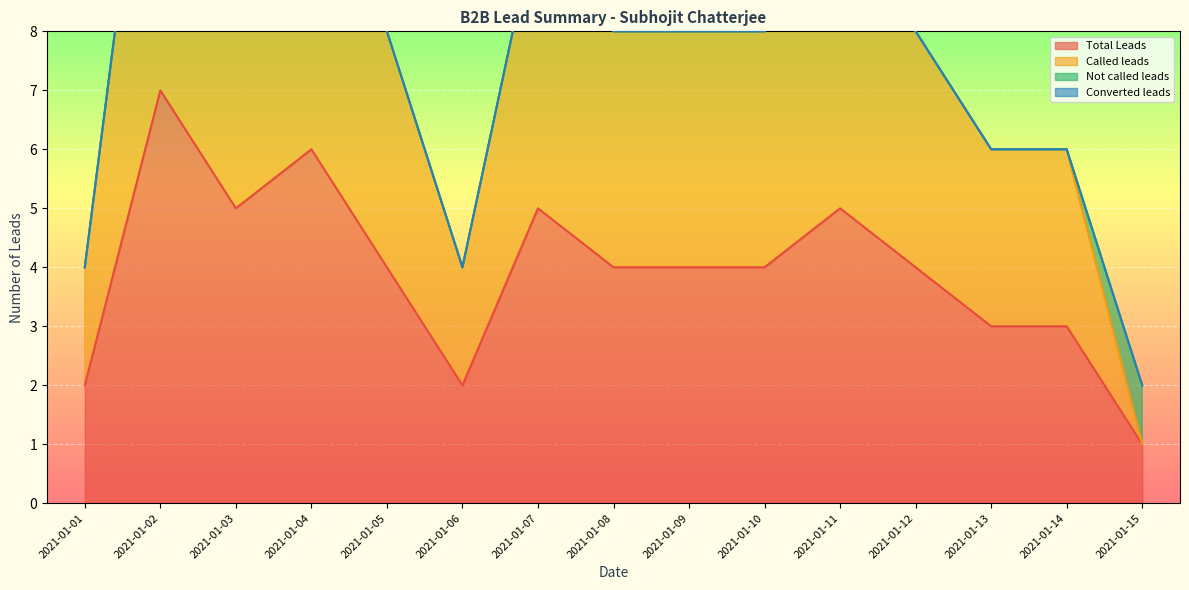

The Total Leads series shows 2 at 2021-01-06. True or false?

True